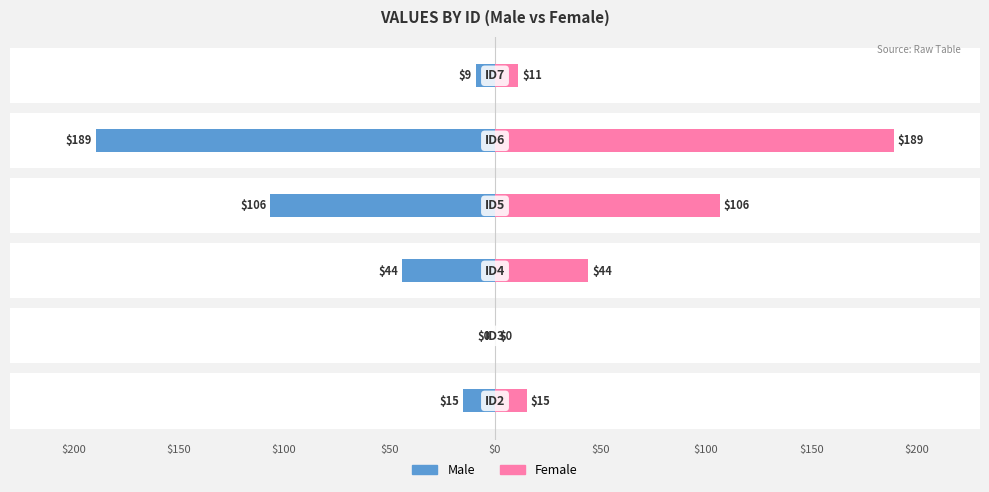

What is the difference between the second highest and second lowest values in the Female series?

95.5